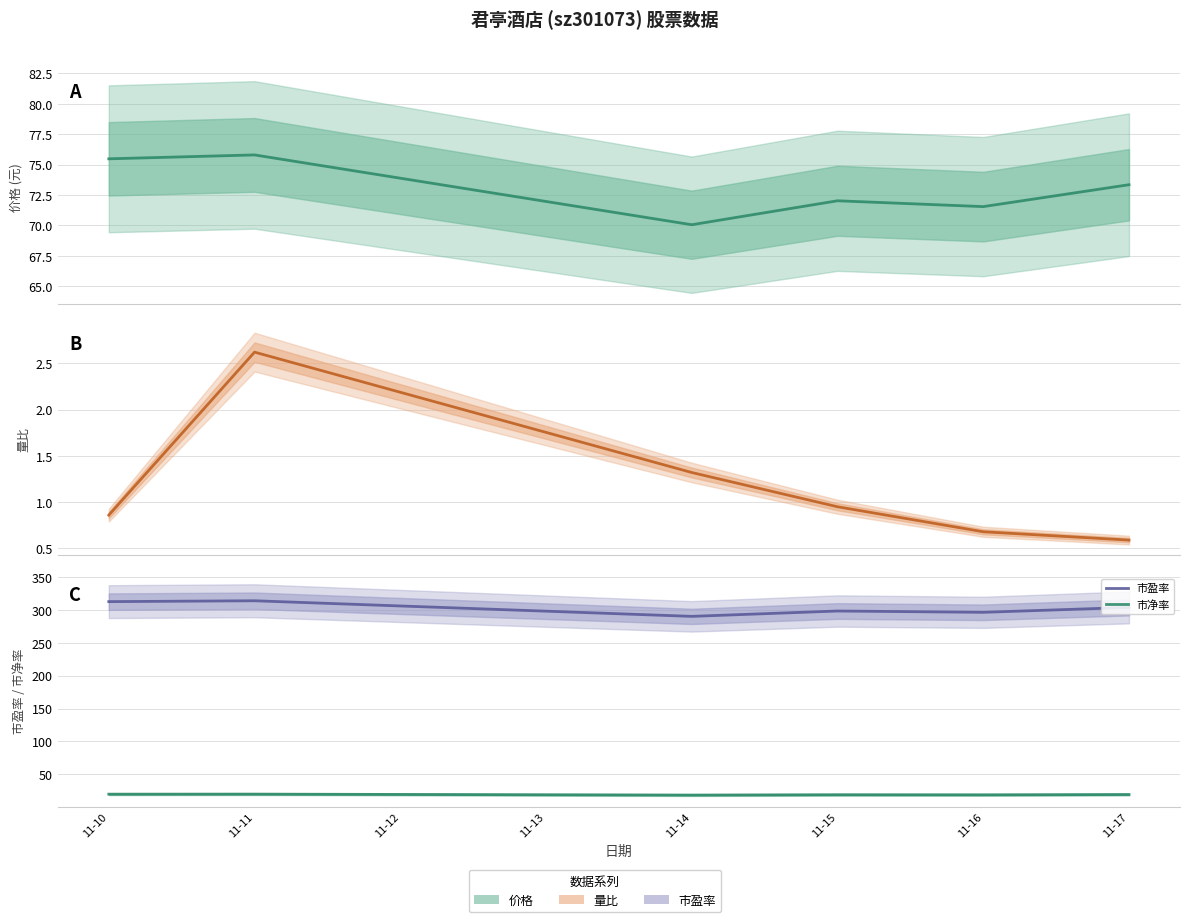

What is the greatest value displayed?

314.4